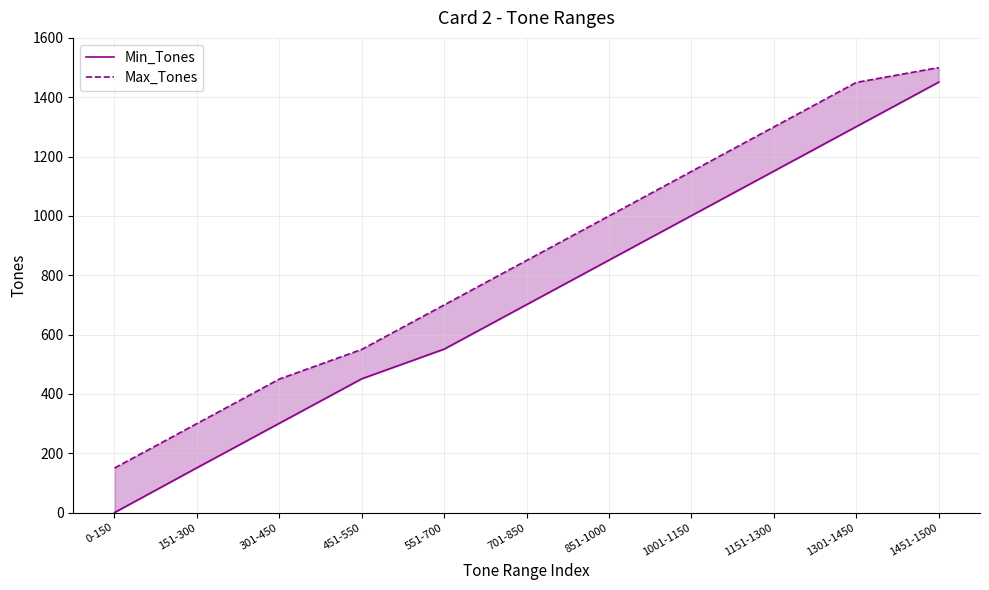

At which label does Max_Tones first exceed 850?

851-1000